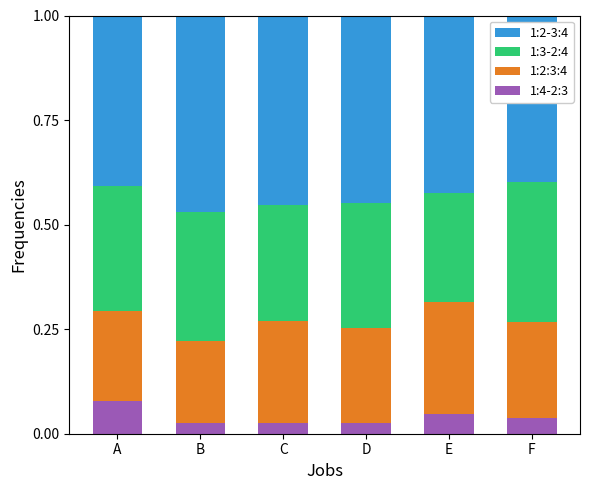

What is the total value across all series at B?

1.0